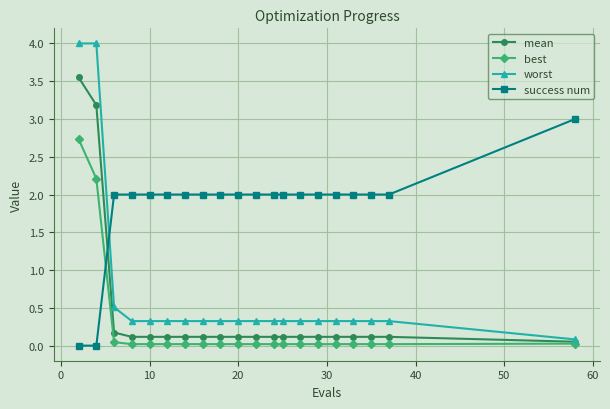

What is the value of the success num point at the 18th from the left?

2.0